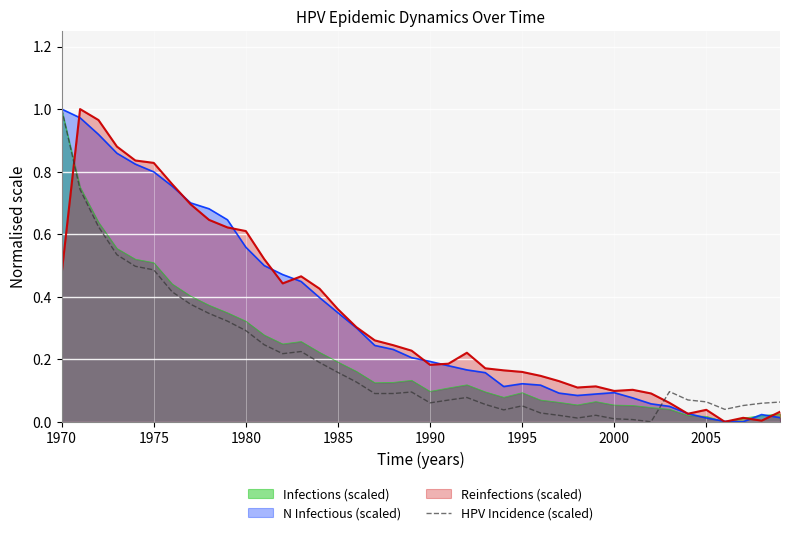

How many points are higher than both their immediate neighbors (excluding endpoints)?

6